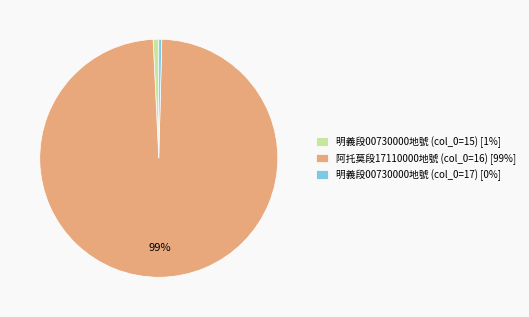

Does any single category account for the majority?

Yes